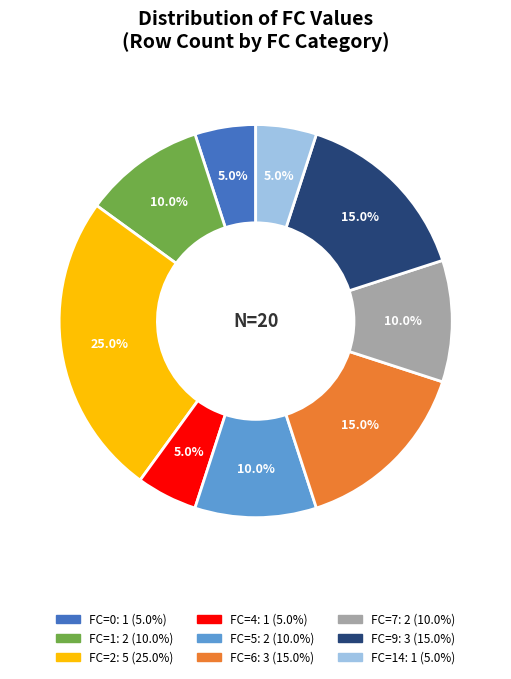

To the nearest percent, what is the difference between the largest and smallest slice percentages?

20%